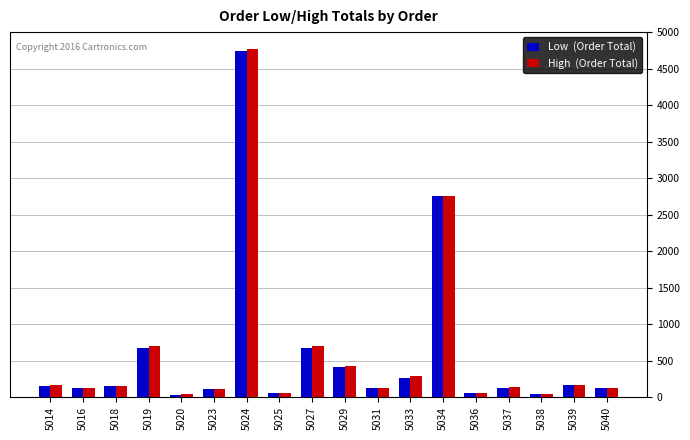

At which category does the chart reach its peak across all series?

5024